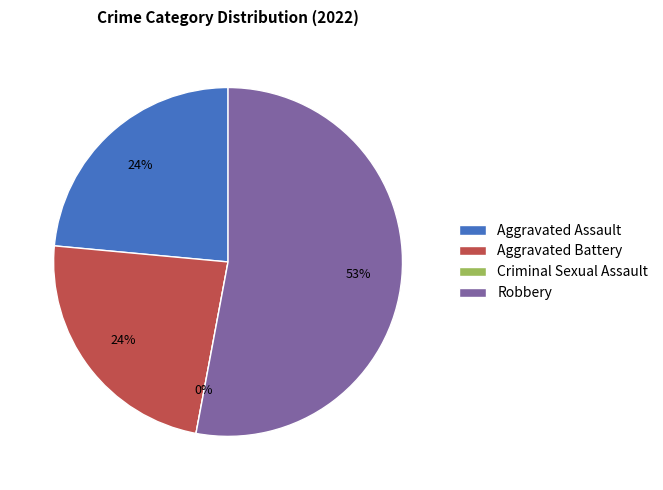

Rank the categories by value from highest to lowest.

Robbery, Aggravated Assault, Aggravated Battery, Criminal Sexual Assault